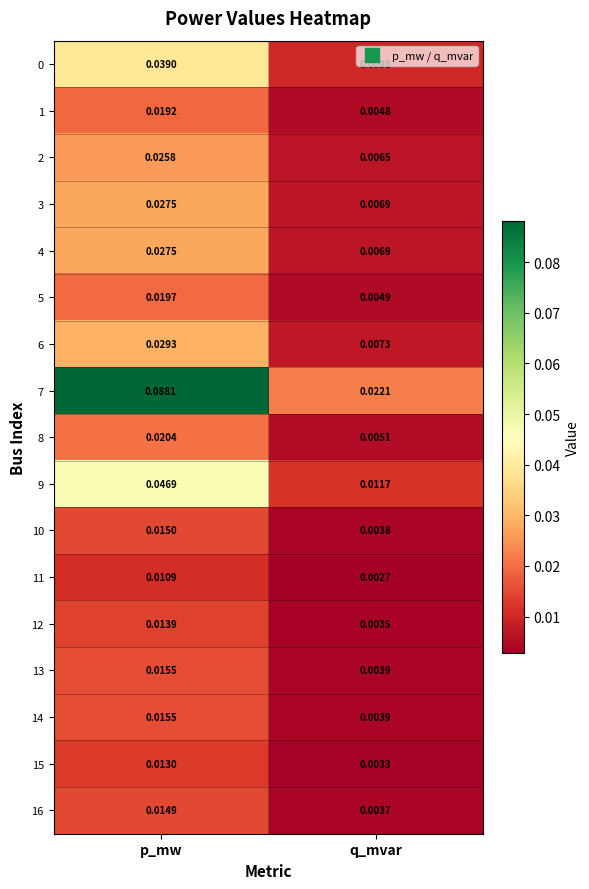

At which category is the sum across all series the highest?

p_mw